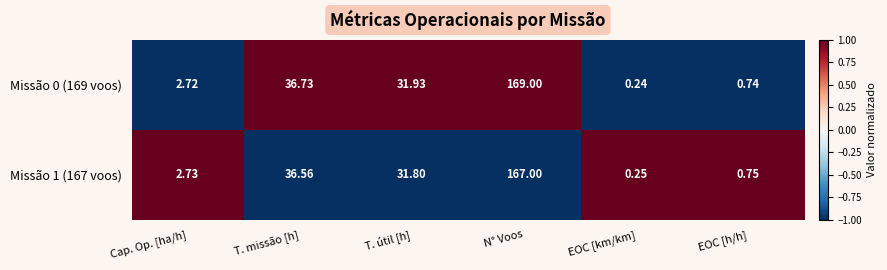

What is the greatest value displayed?

169.0